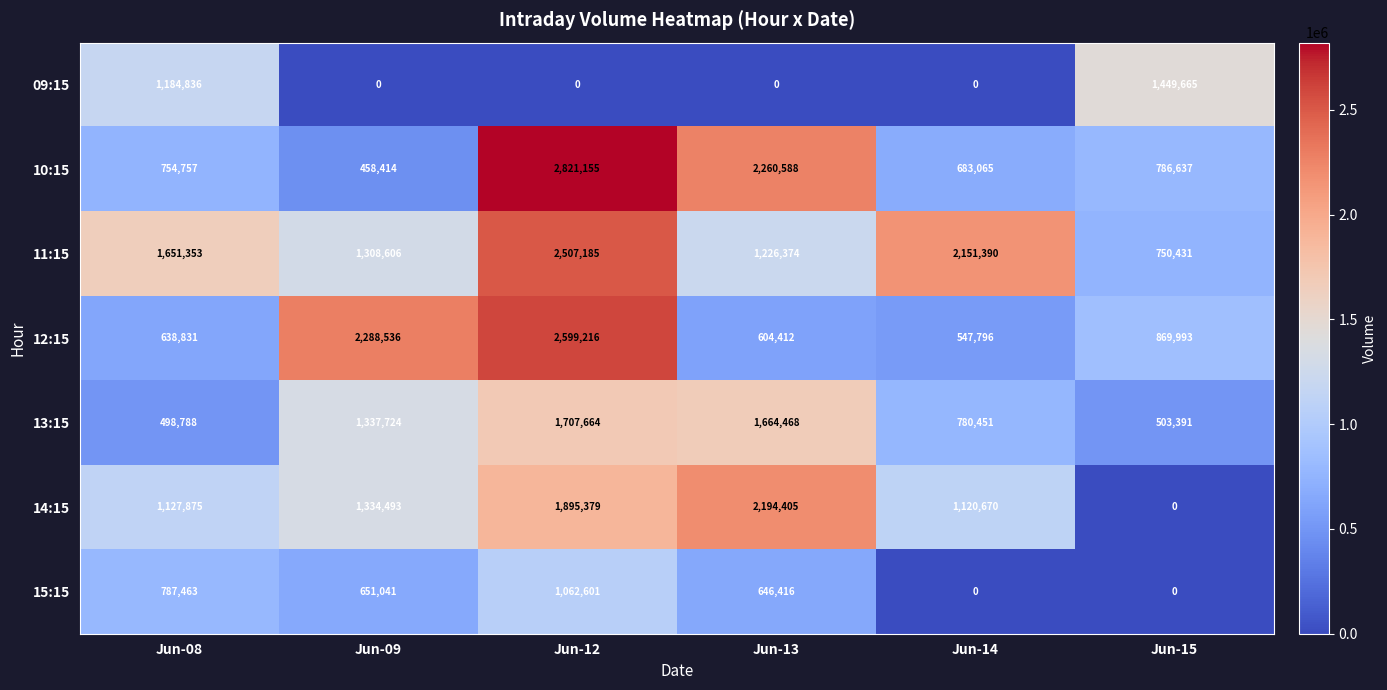

What is the total value across all series at Jun-08?

6643903